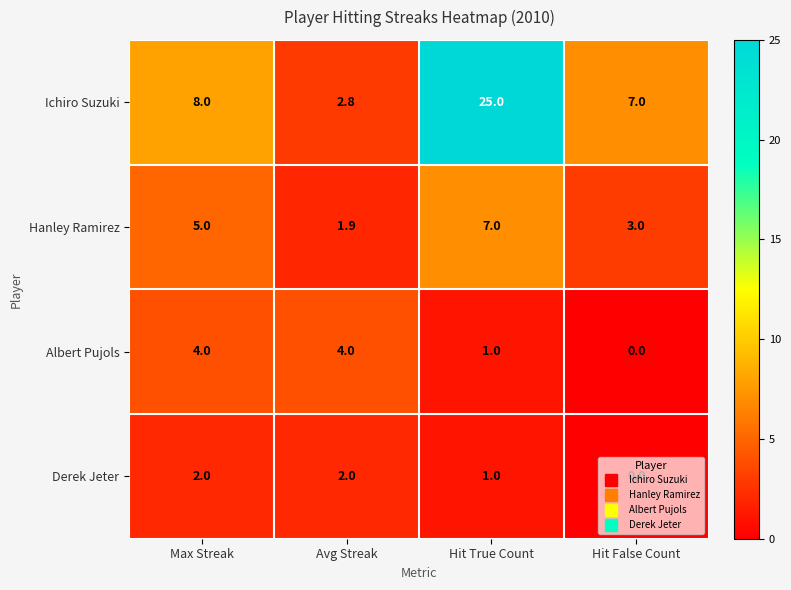

What is the sum of all Derek Jeter values?

5.0